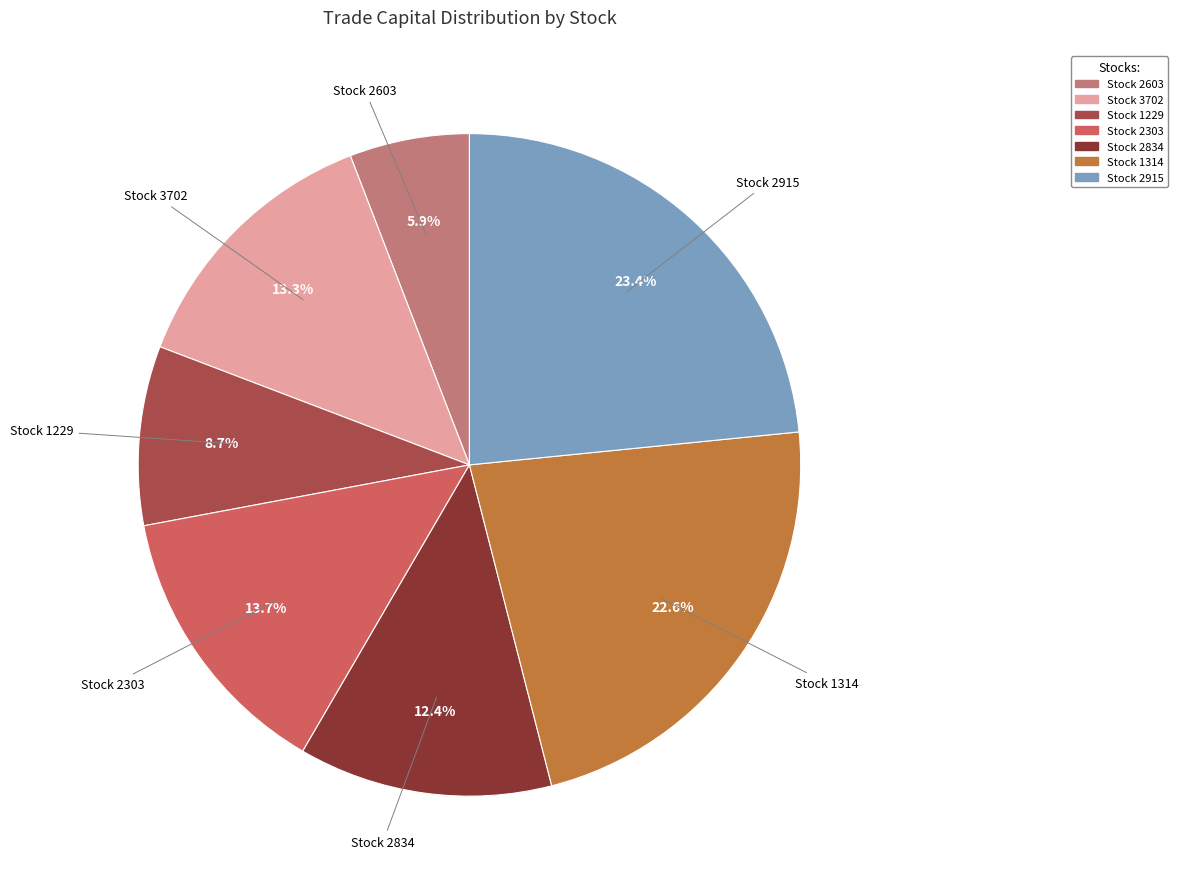

How many slices are in this pie chart?

7